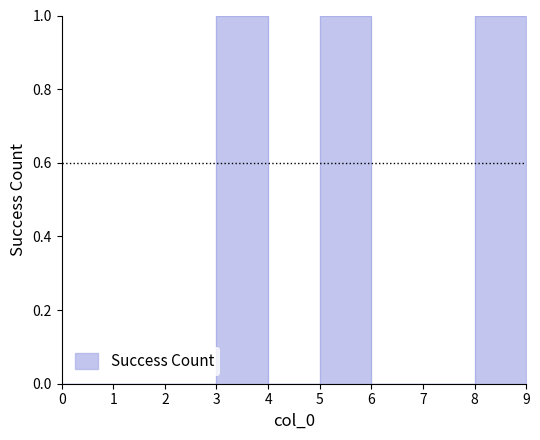

At which category does the data reach its first local peak?

3